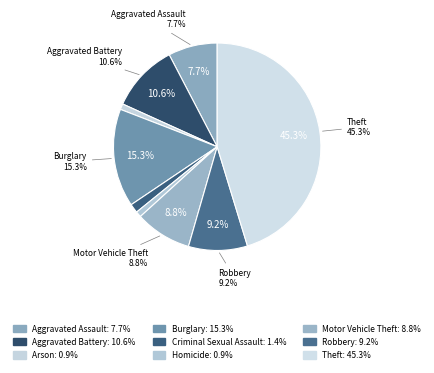

Approximately how many times larger is the value at Theft compared to Aggravated Assault?

5.9